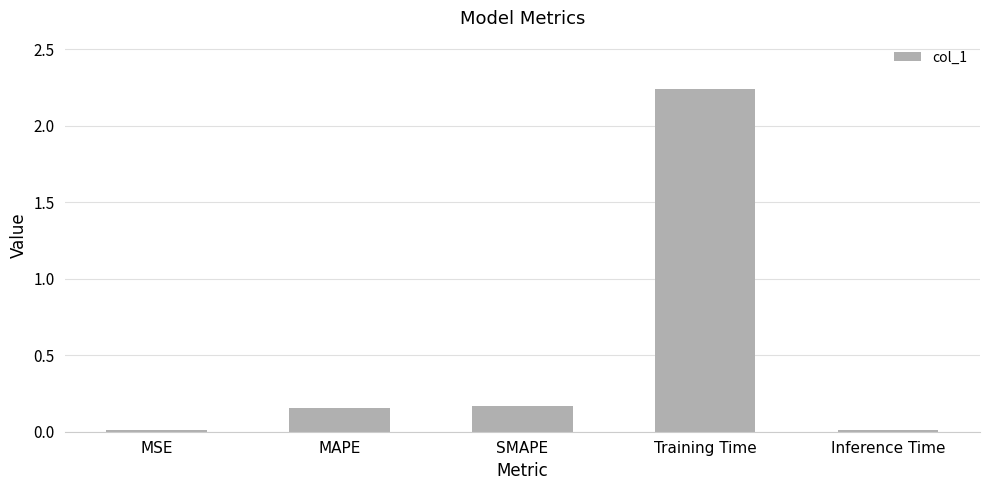

What is the change in value from SMAPE to Training Time?

+2.1